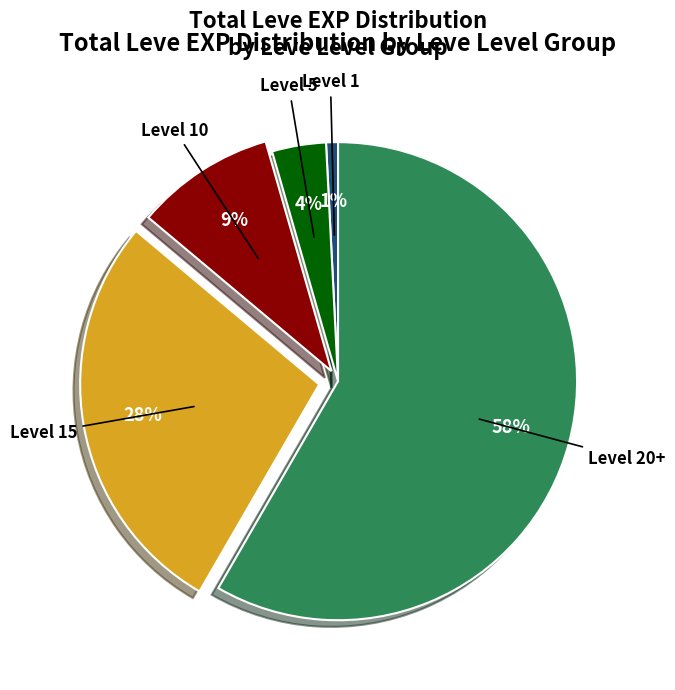

Rank the categories by value from highest to lowest.

Level 20+, Level 15, Level 10, Level 5, Level 1